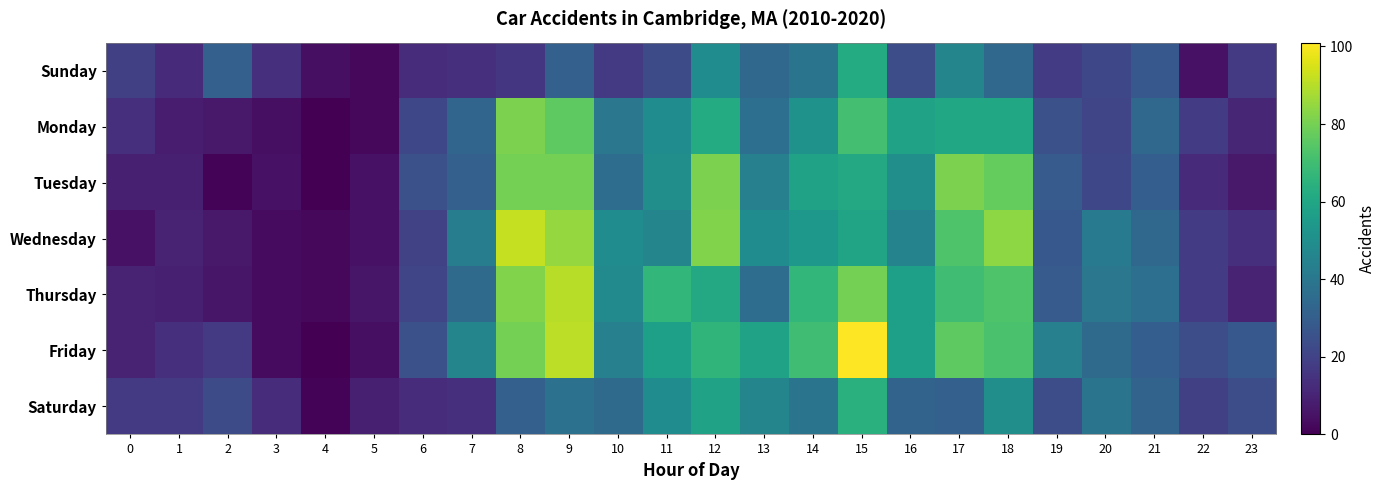

Between 17 and 6, which is larger?

17